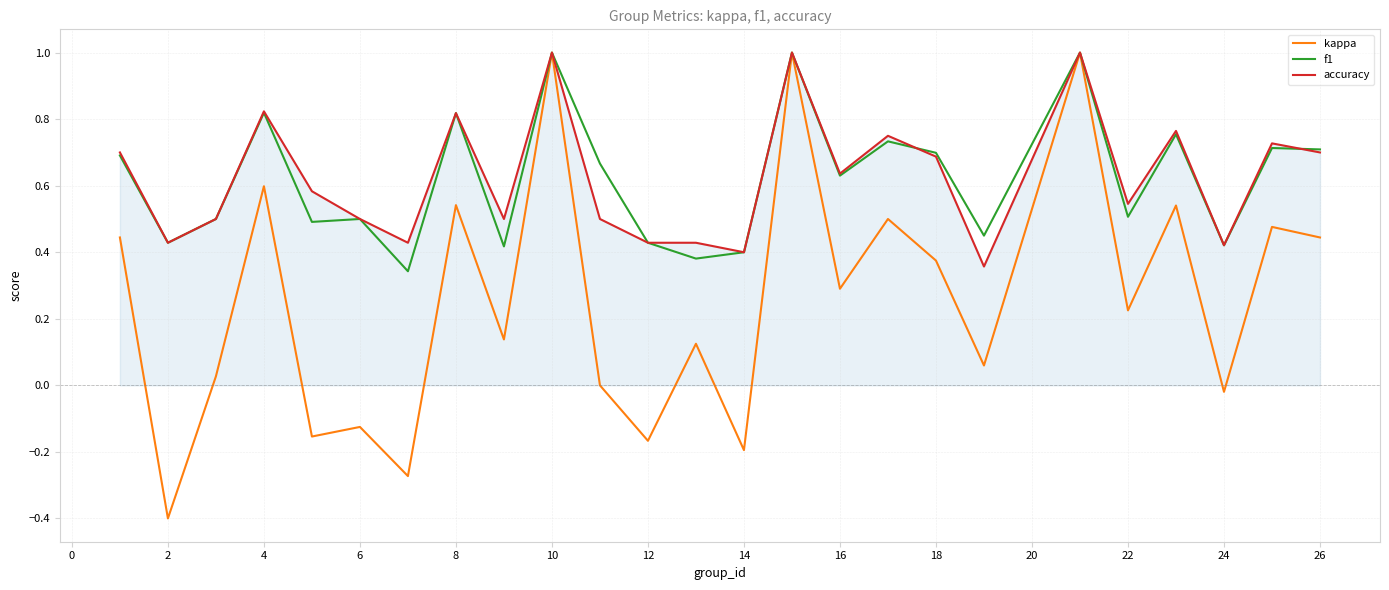

What are all the series names shown in the legend?

kappa, f1, accuracy